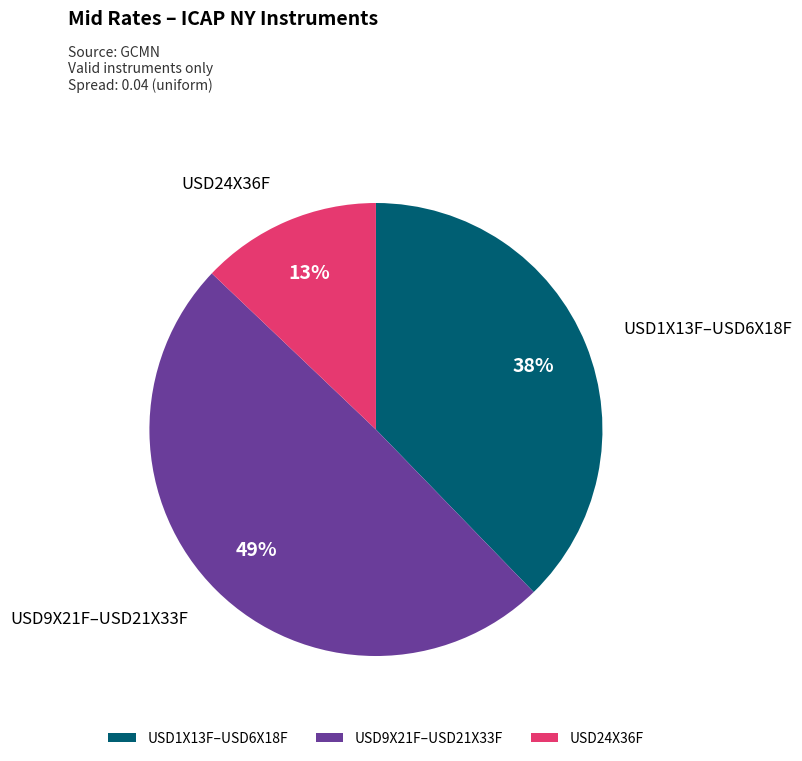

To the nearest percent, what portion does USD24X36F represent?

13%